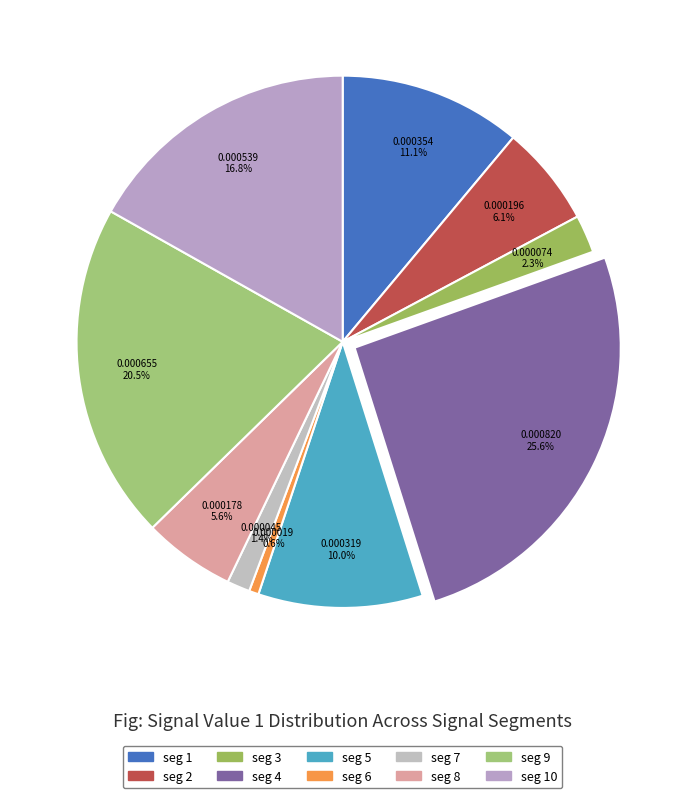

Count the number of slices in the pie.

10